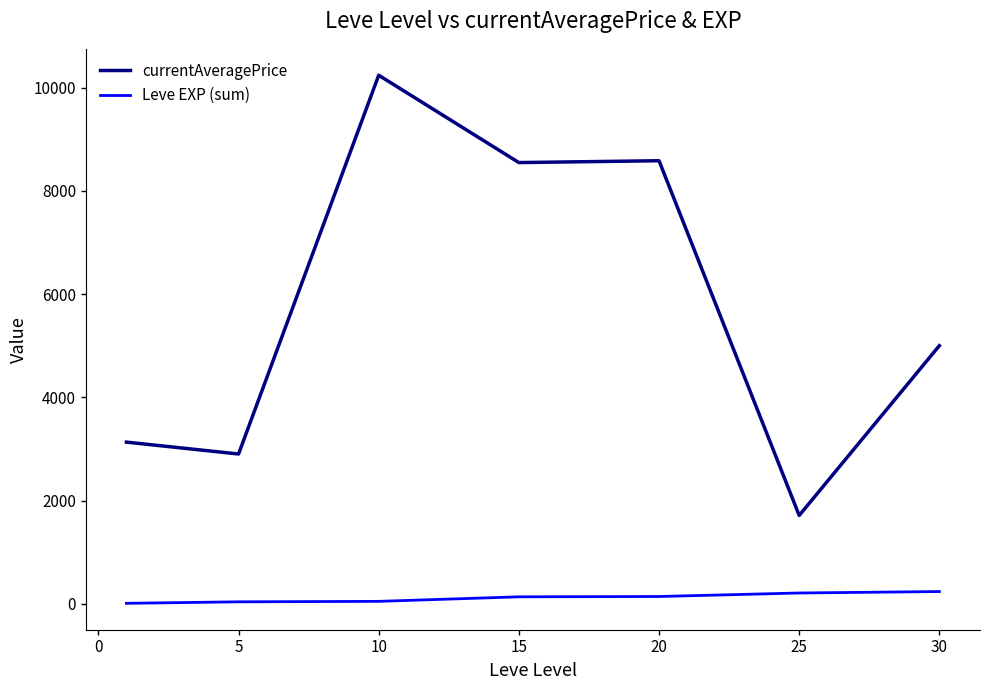

List the series in order of their overall mean, highest first.

currentAveragePrice, Leve EXP (sum)